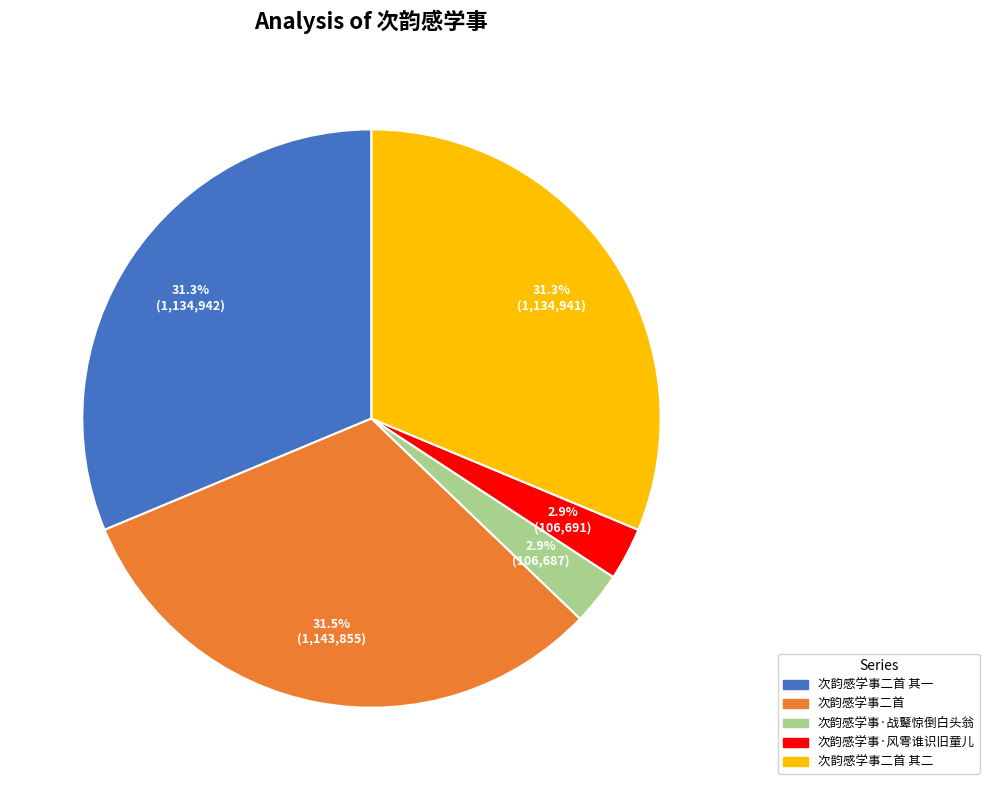

Combined, do 次韵感学事·风雩谁识旧童儿 and 次韵感学事·战鼙惊倒白头翁 account for over 50%?

No